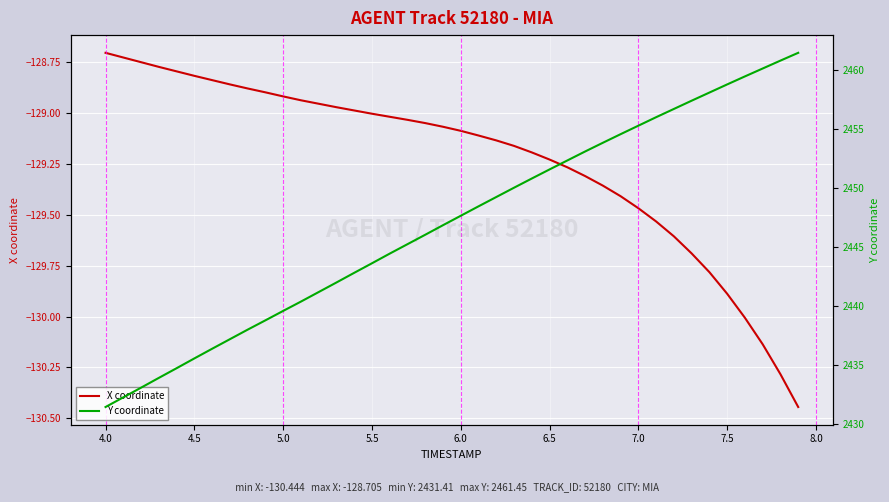

True or false: Y coordinate and X coordinate cross at least once.

False